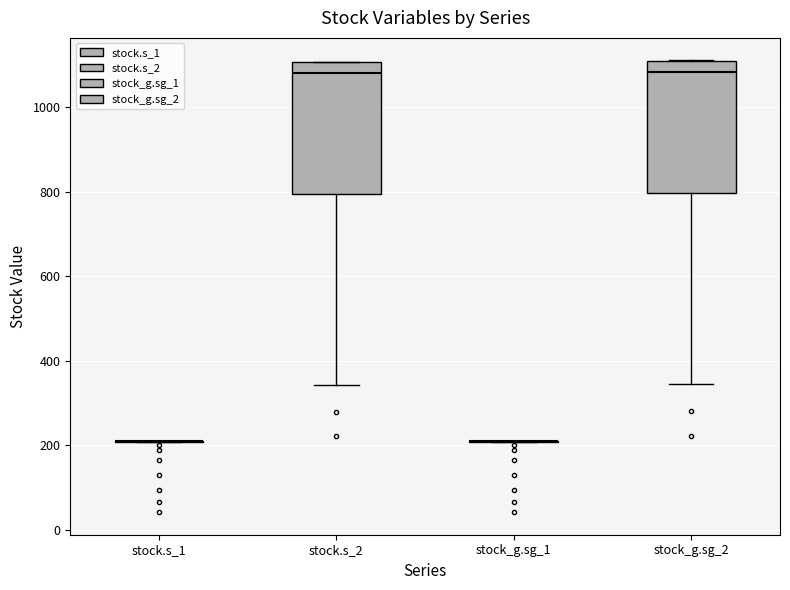

Where does the lower whisker of the box for stock.s_2 end on the y-axis? The values are not printed on the chart, so give them approximately, as read against the axis.

340